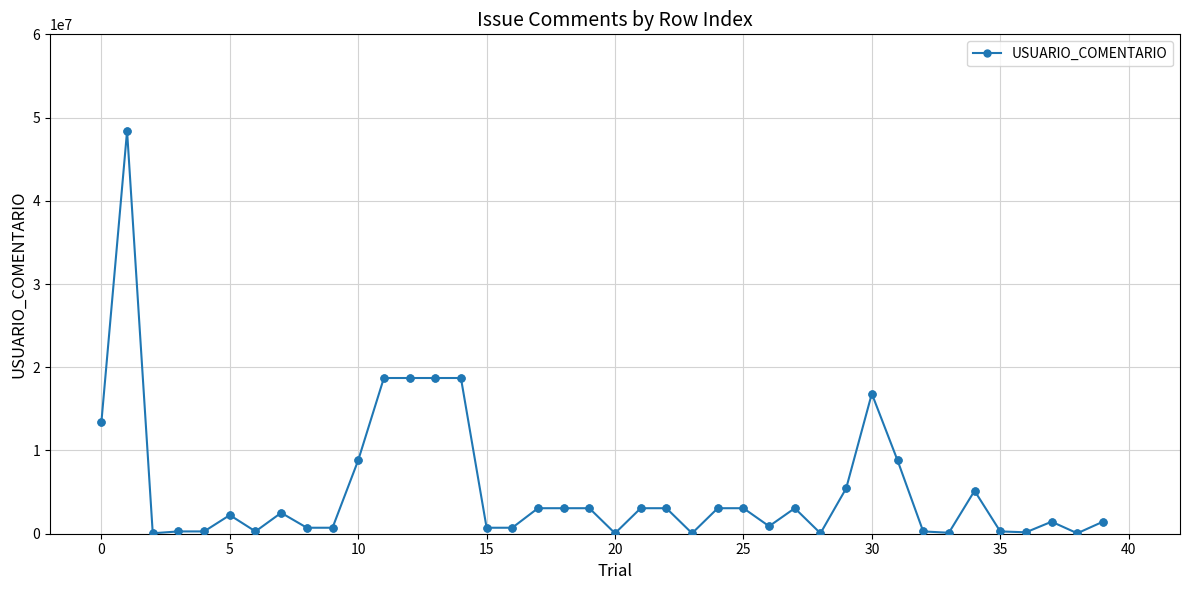

What is the greatest value displayed?

48389462